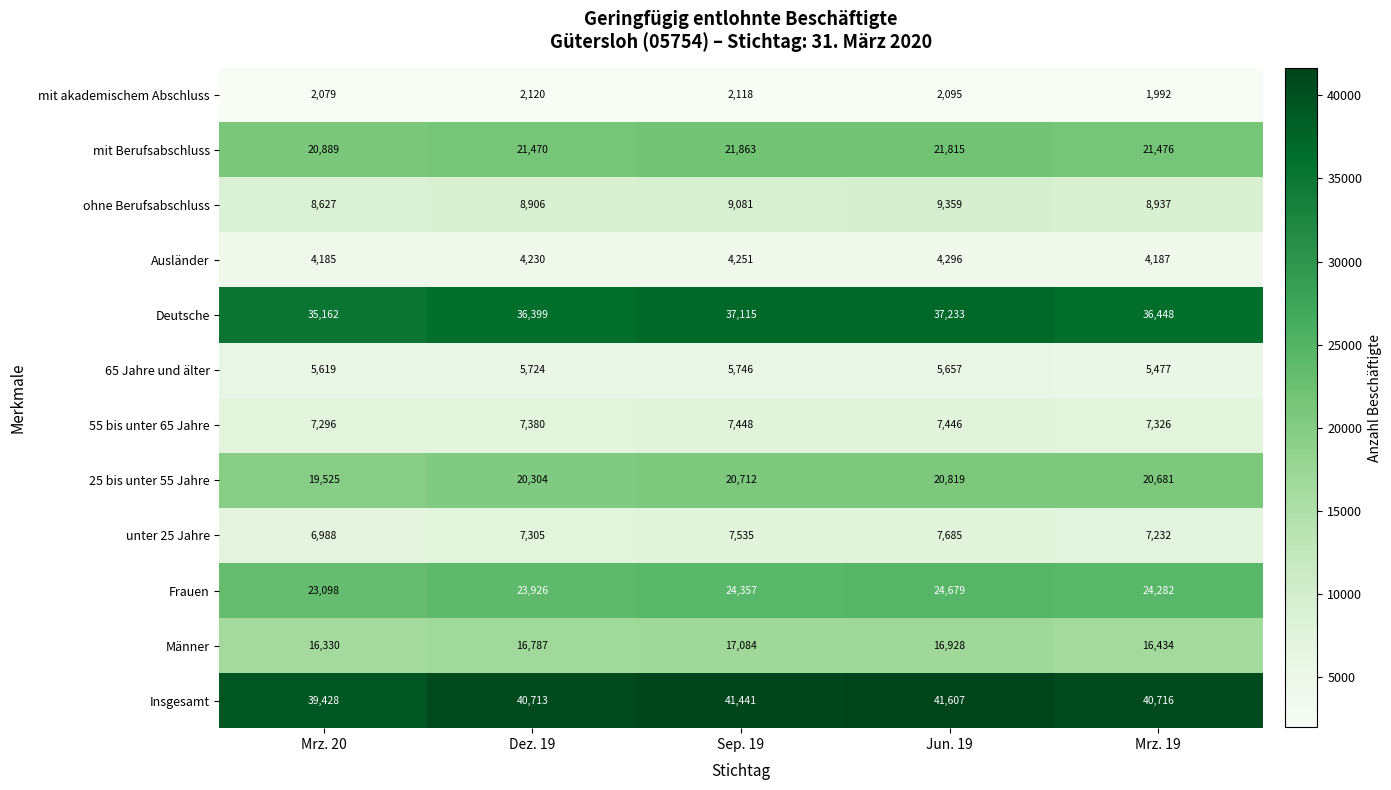

List the series in order of their peak value, lowest first.

mit akademischem Abschluss, Ausländer, 65 Jahre und älter, 55 bis unter 65 Jahre, unter 25 Jahre, ohne Berufsabschluss, Männer, 25 bis unter 55 Jahre, mit Berufsabschluss, Frauen, Deutsche, Insgesamt